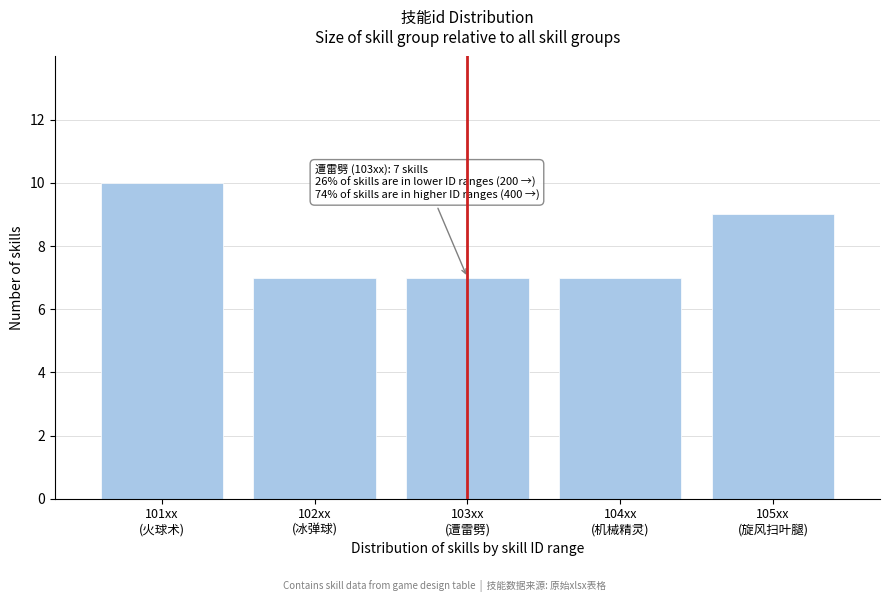

Reading left to right, list all the values displayed in this chart.

10	7	7	7	9